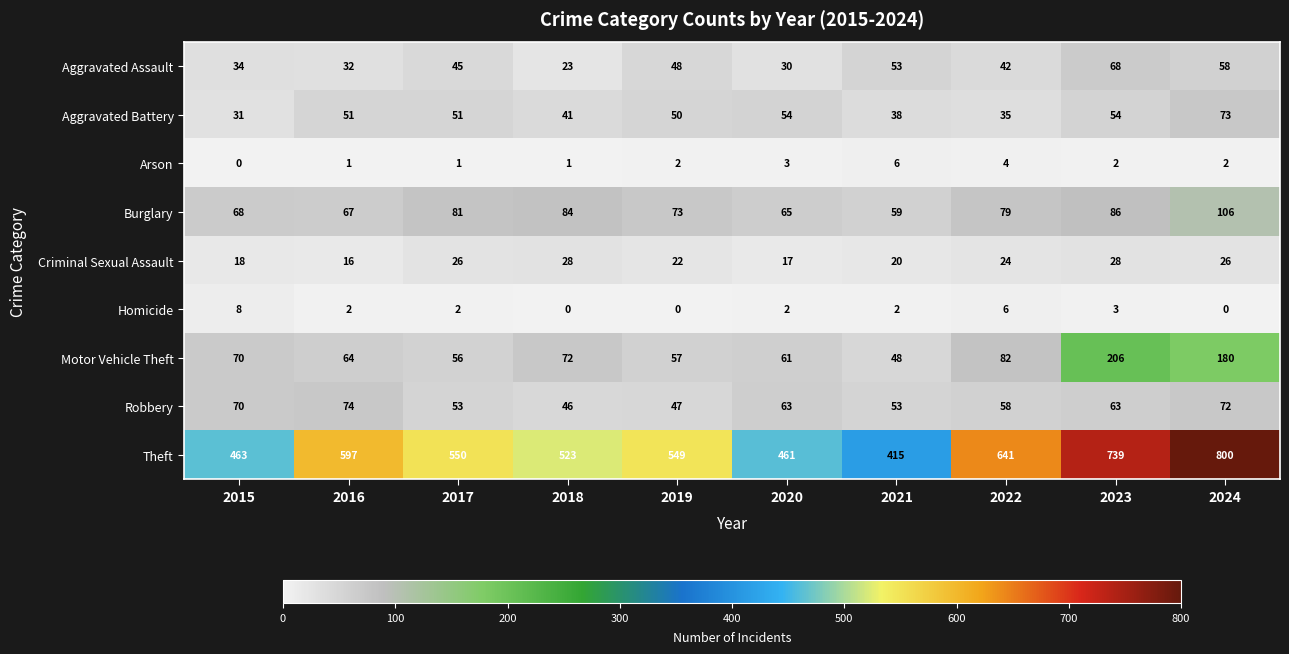

At which category is the sum across all series the highest?

2024